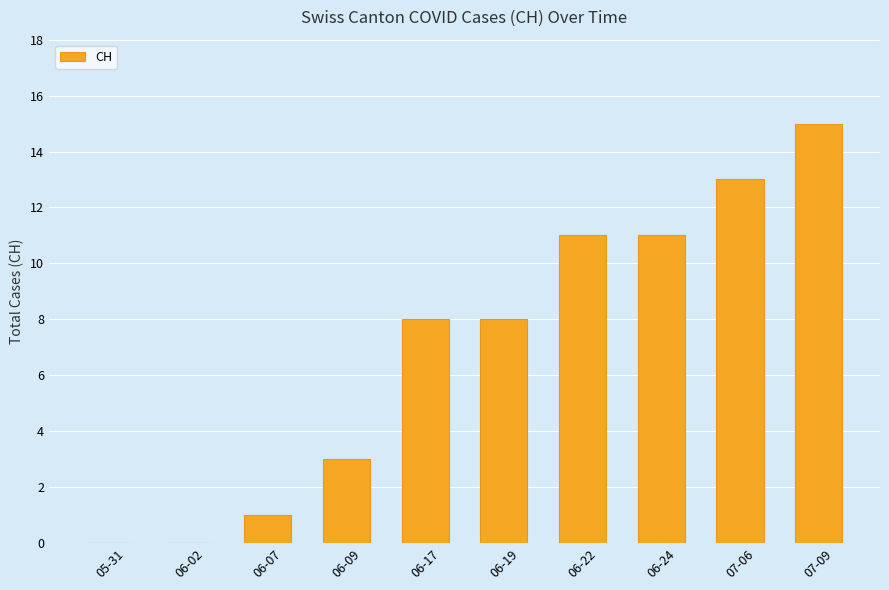

What is the sum of all values?

70